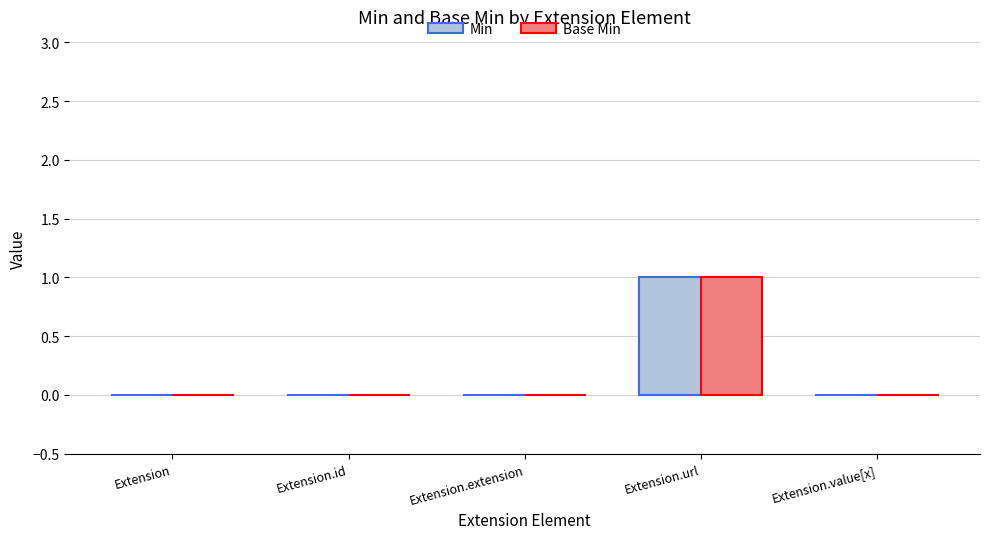

Is it true that Base Min equals 0 at Extension.url?

False